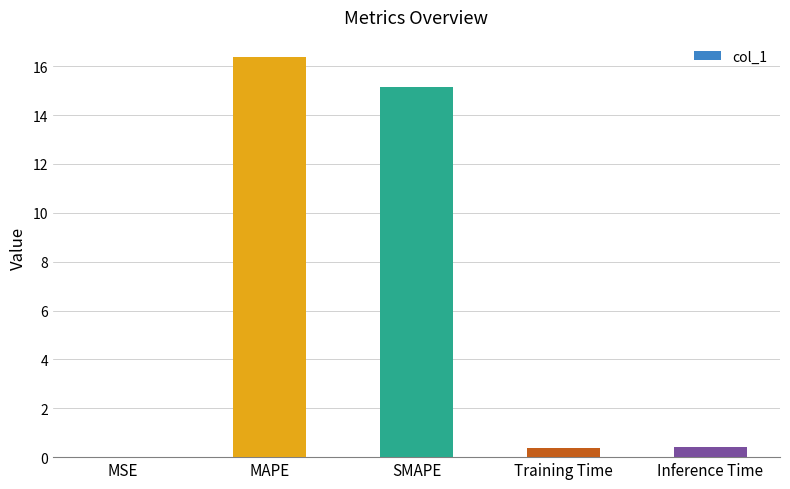

At which label is the value closest to 8?

SMAPE